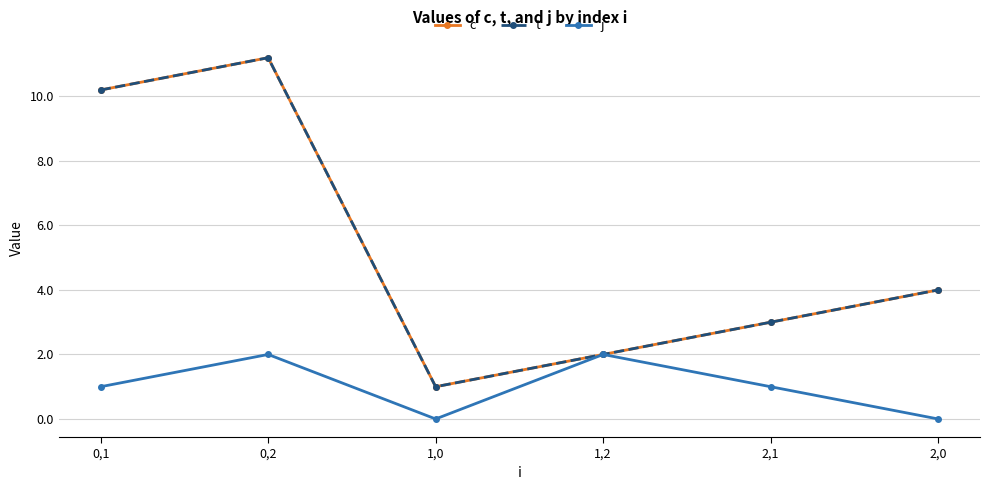

What is the label of the 1st point from the left?

0,1